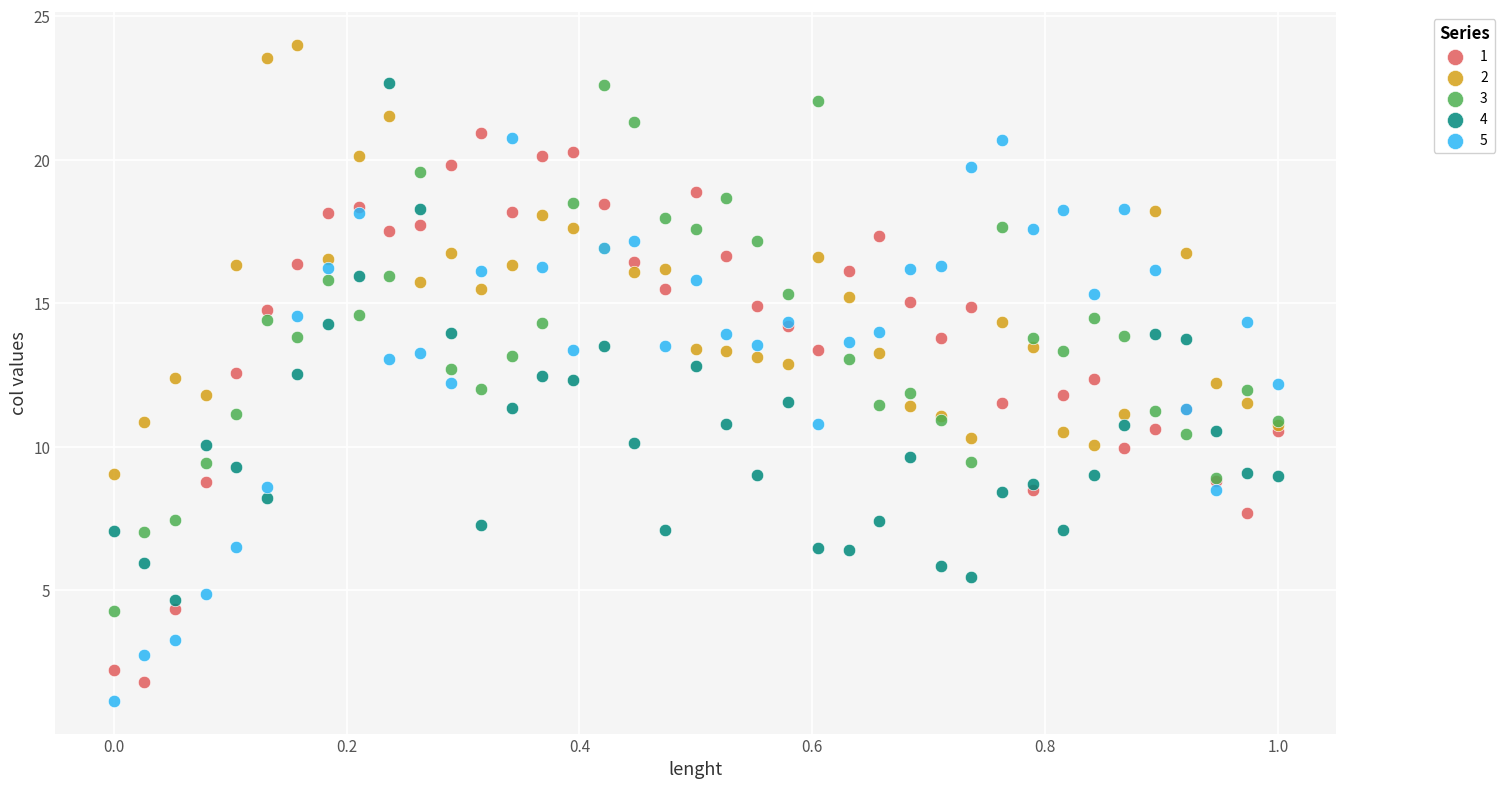

What are all the series names shown in the legend?

1, 2, 3, 4, 5